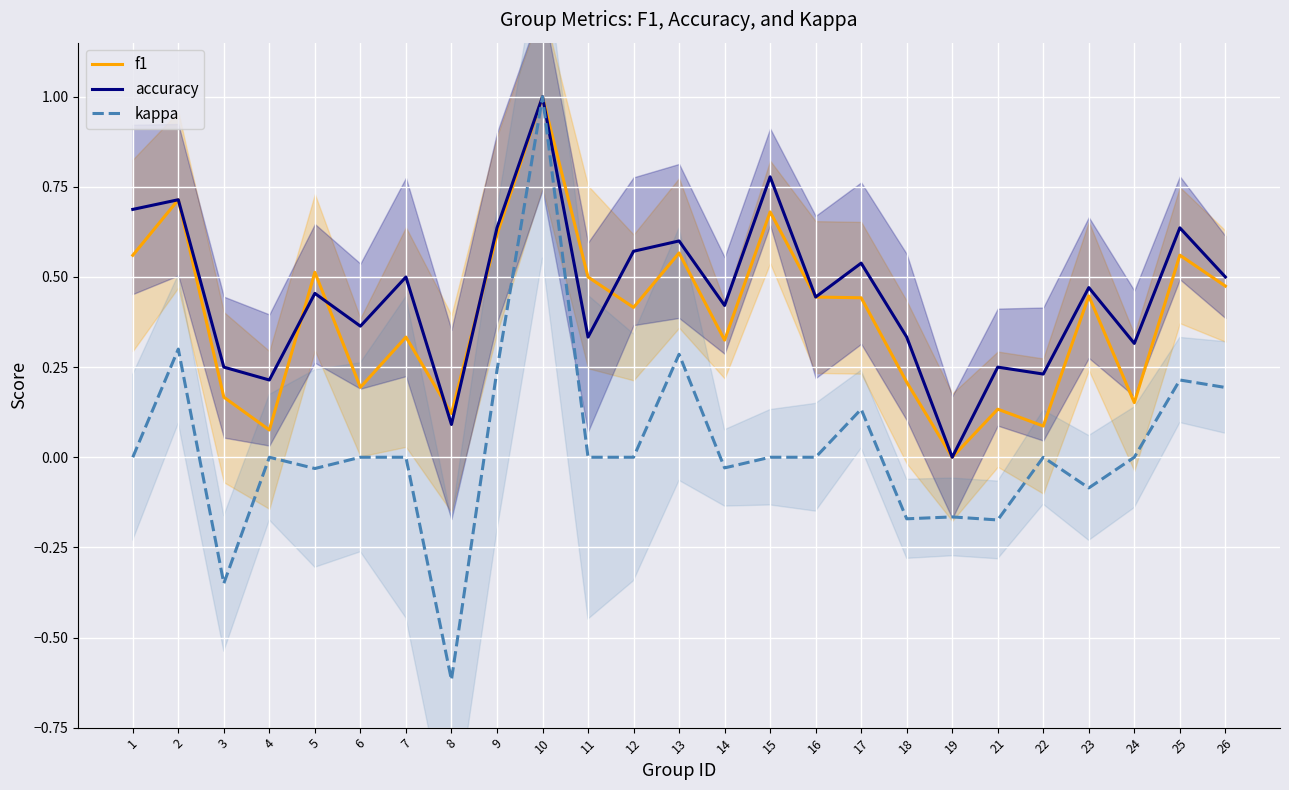

What is the spread (max minus min) of values at 16?

0.4